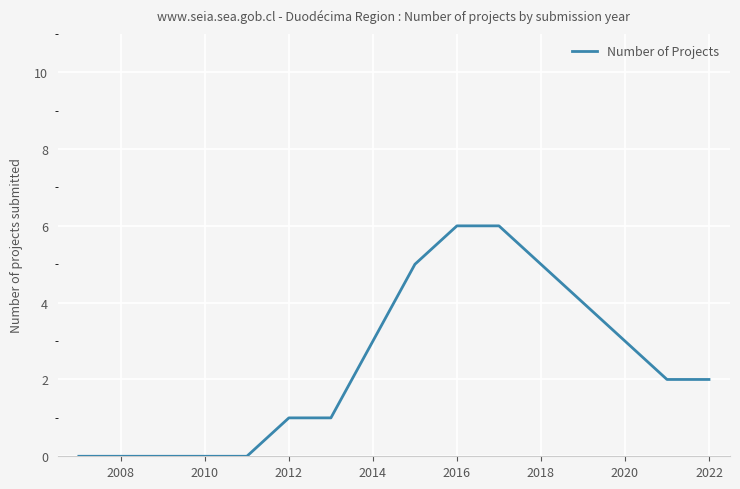

What is the maximum value shown in the chart?

6